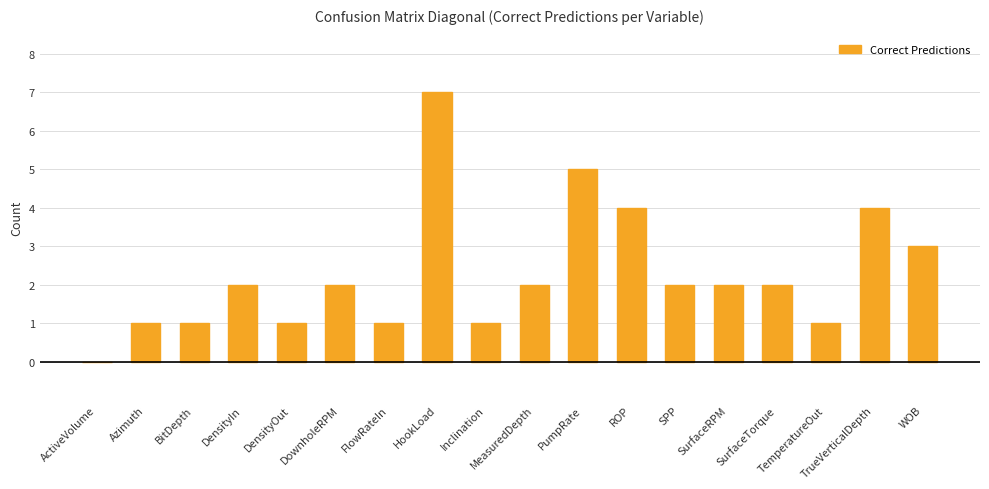

What is the greatest value displayed?

7